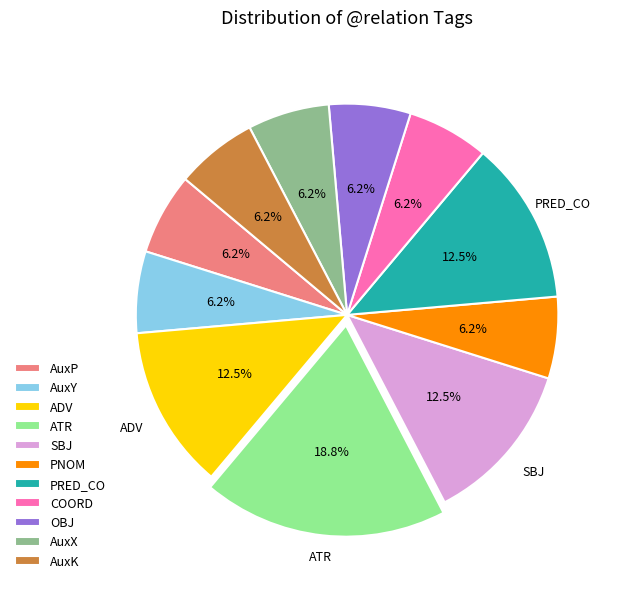

Is the sum of OBJ and ATR greater than half?

No